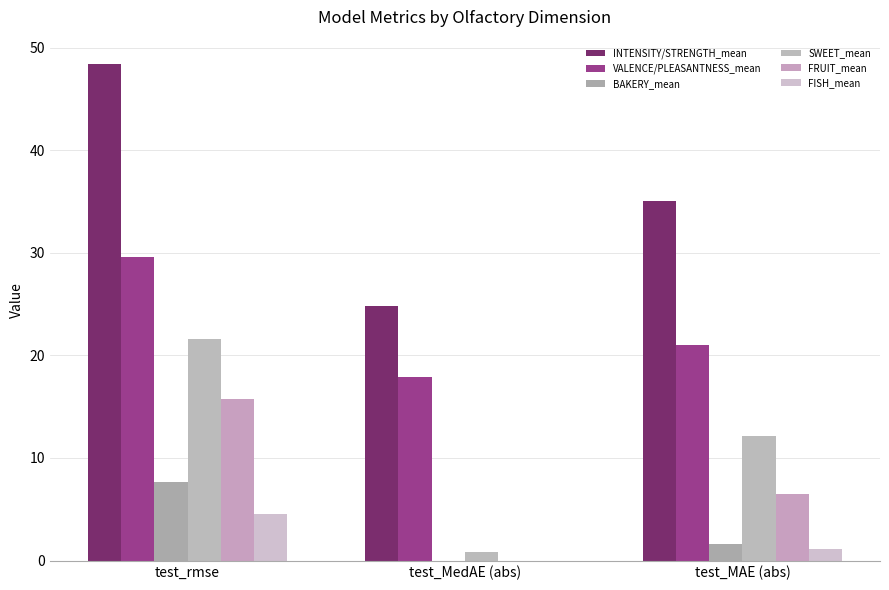

What position from the left is test_MAE (abs)?

3